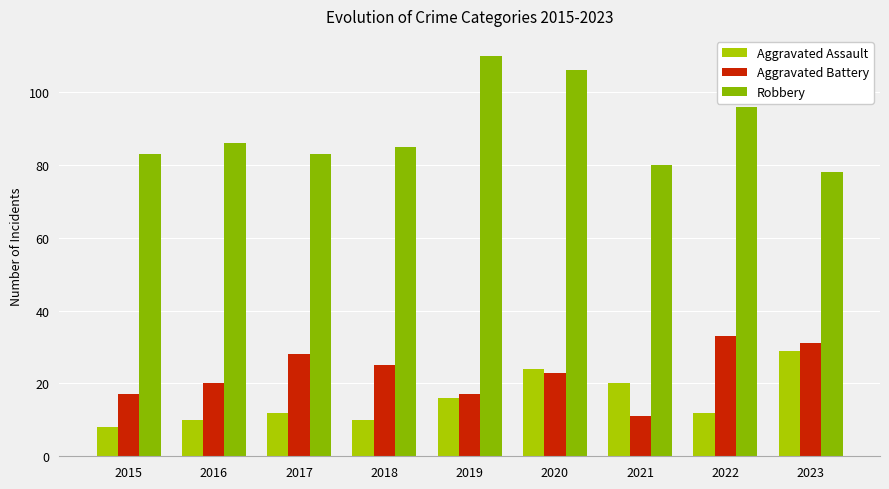

At how many categories does at least one series exceed 31?

9